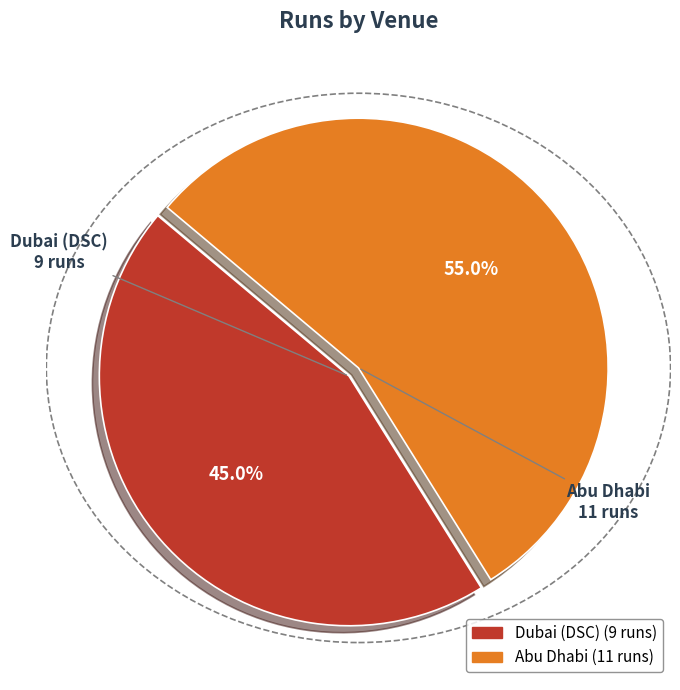

To the nearest percent, what portion does Abu Dhabi represent?

55%